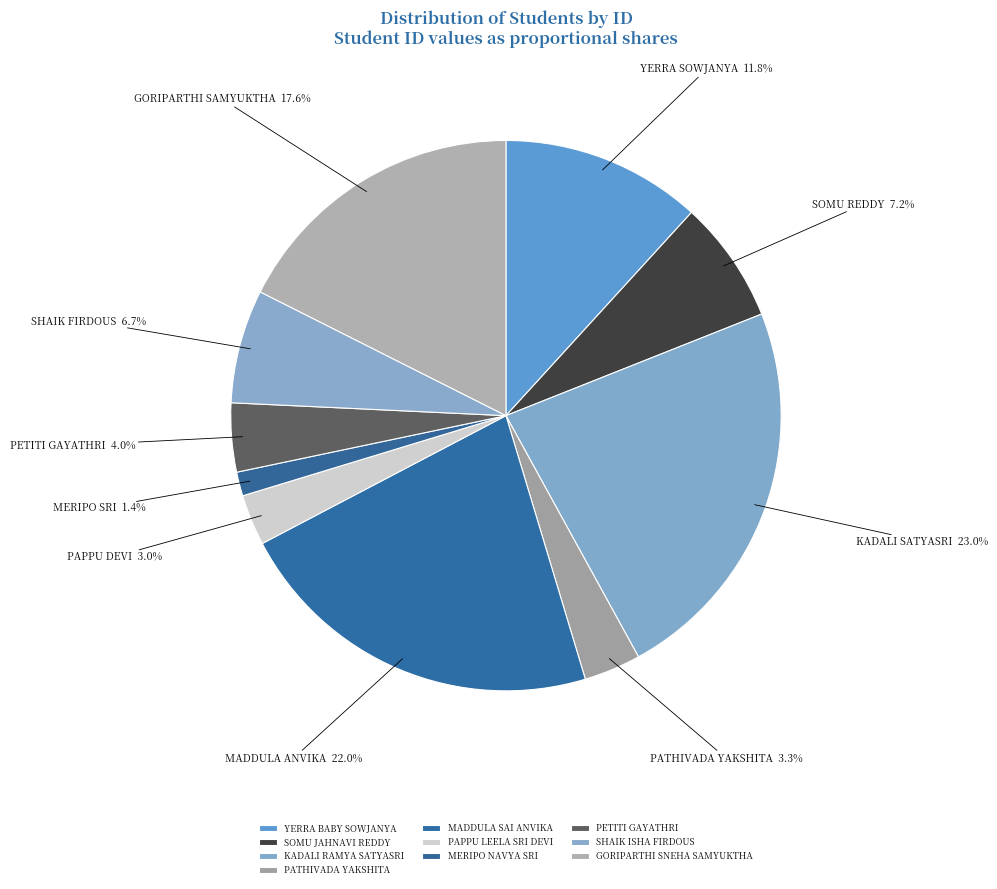

Is it true that MADDULA SAI ANVIKA is 22% of the pie?

True